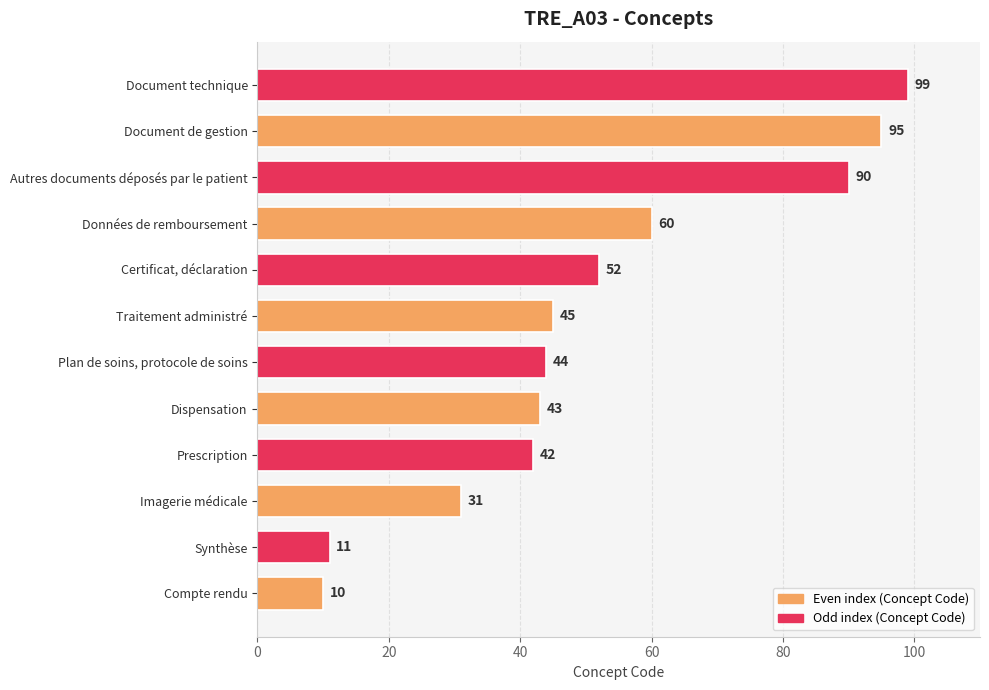

Reading bottom to top, extract all data points from this chart.

10	11	31	42	43	44	45	52	60	90	95	99